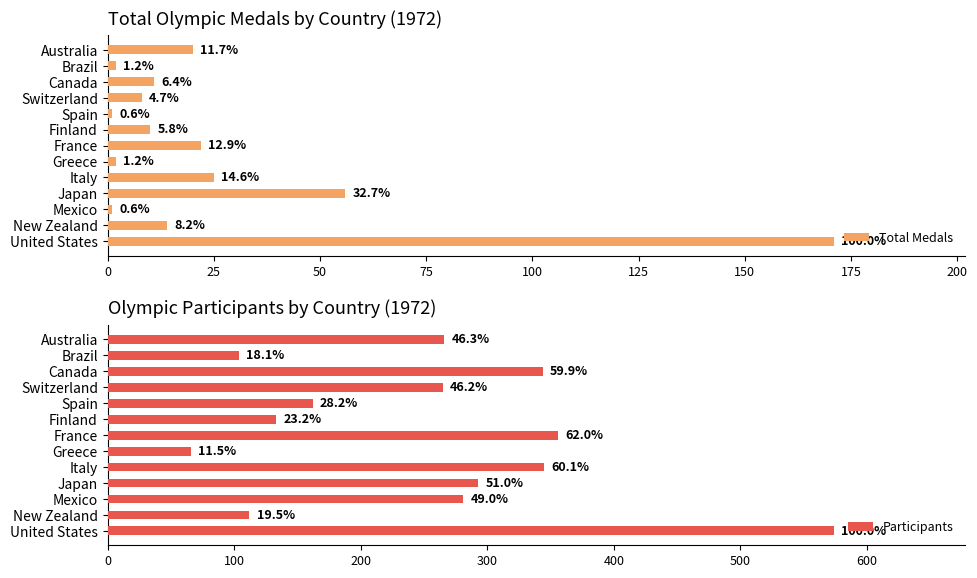

Which has a higher value, France or Japan?

Japan